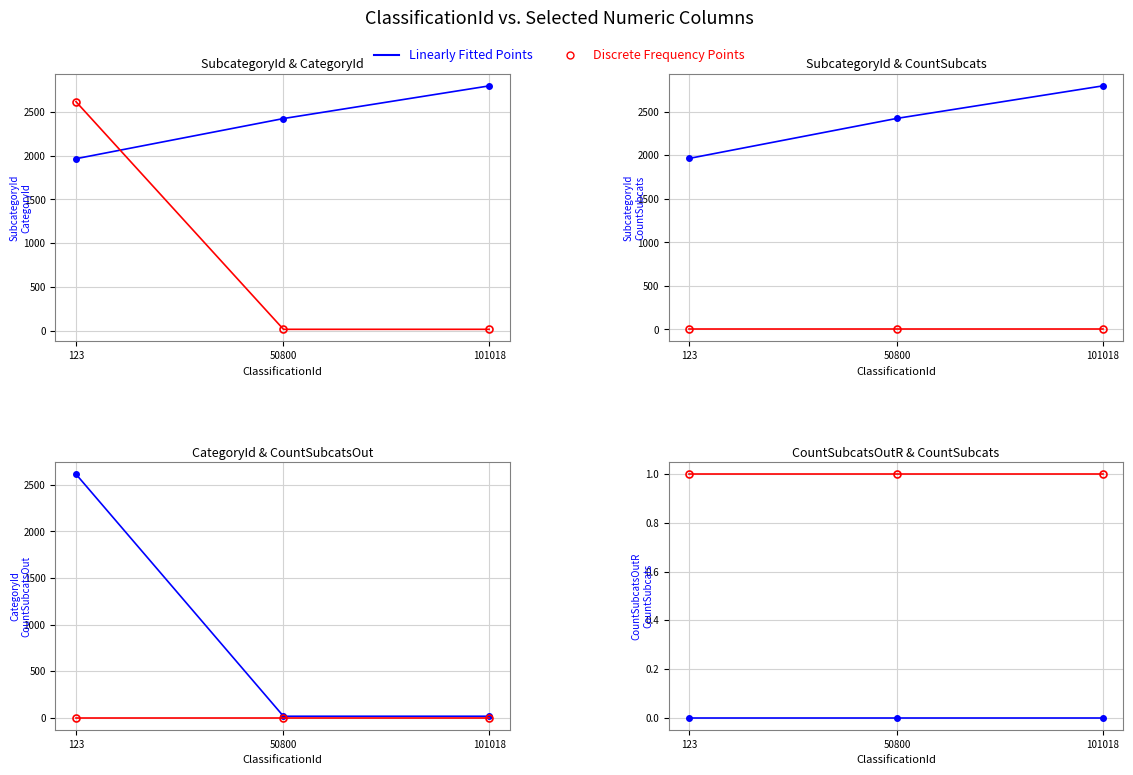

At which label is CountSubcats closest to 1?

123